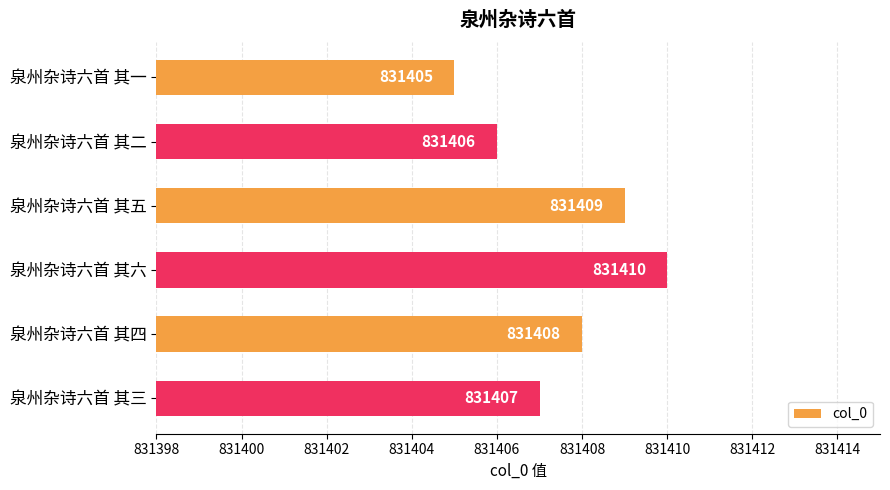

The value at 泉州杂诗六首 其二 is 831406. True or false?

True